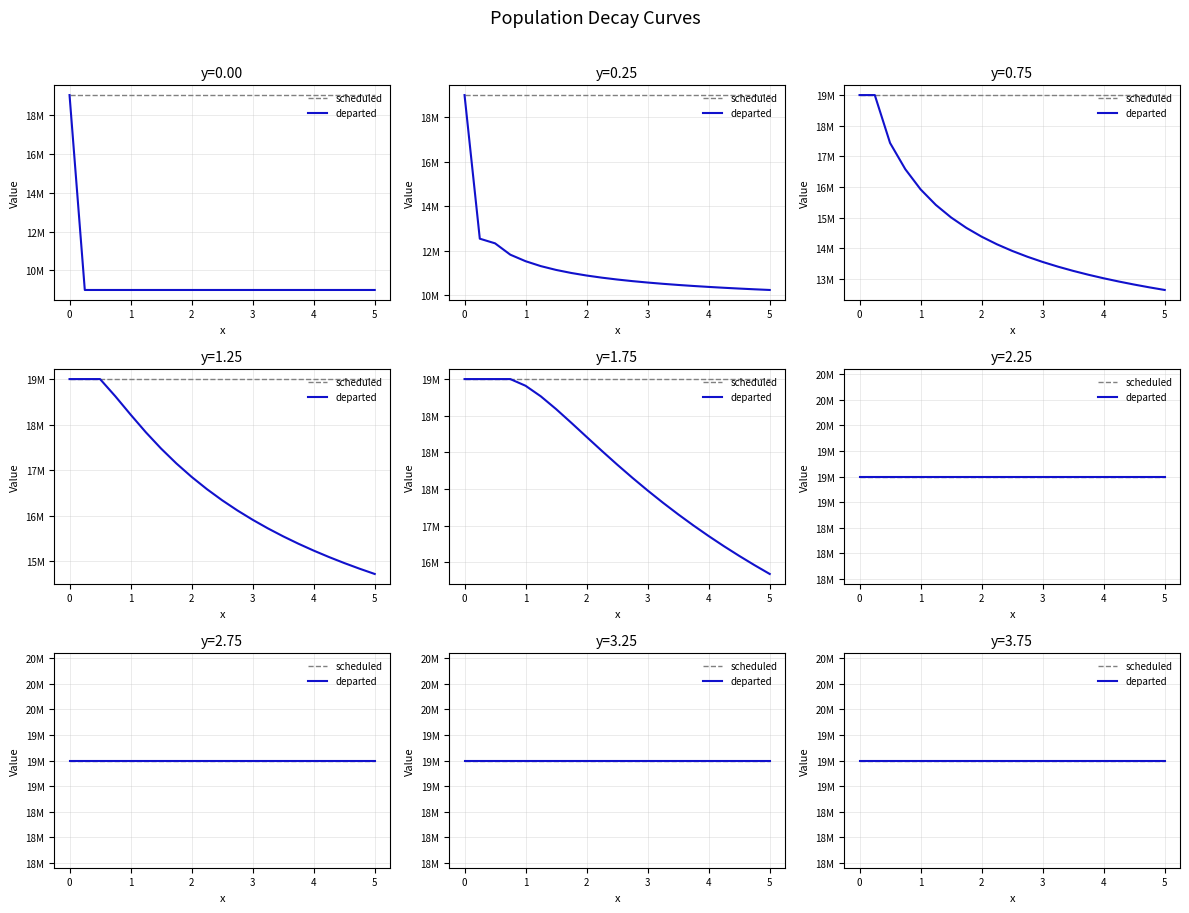

What is the spread (max minus min) of values at 2?

10000000.0